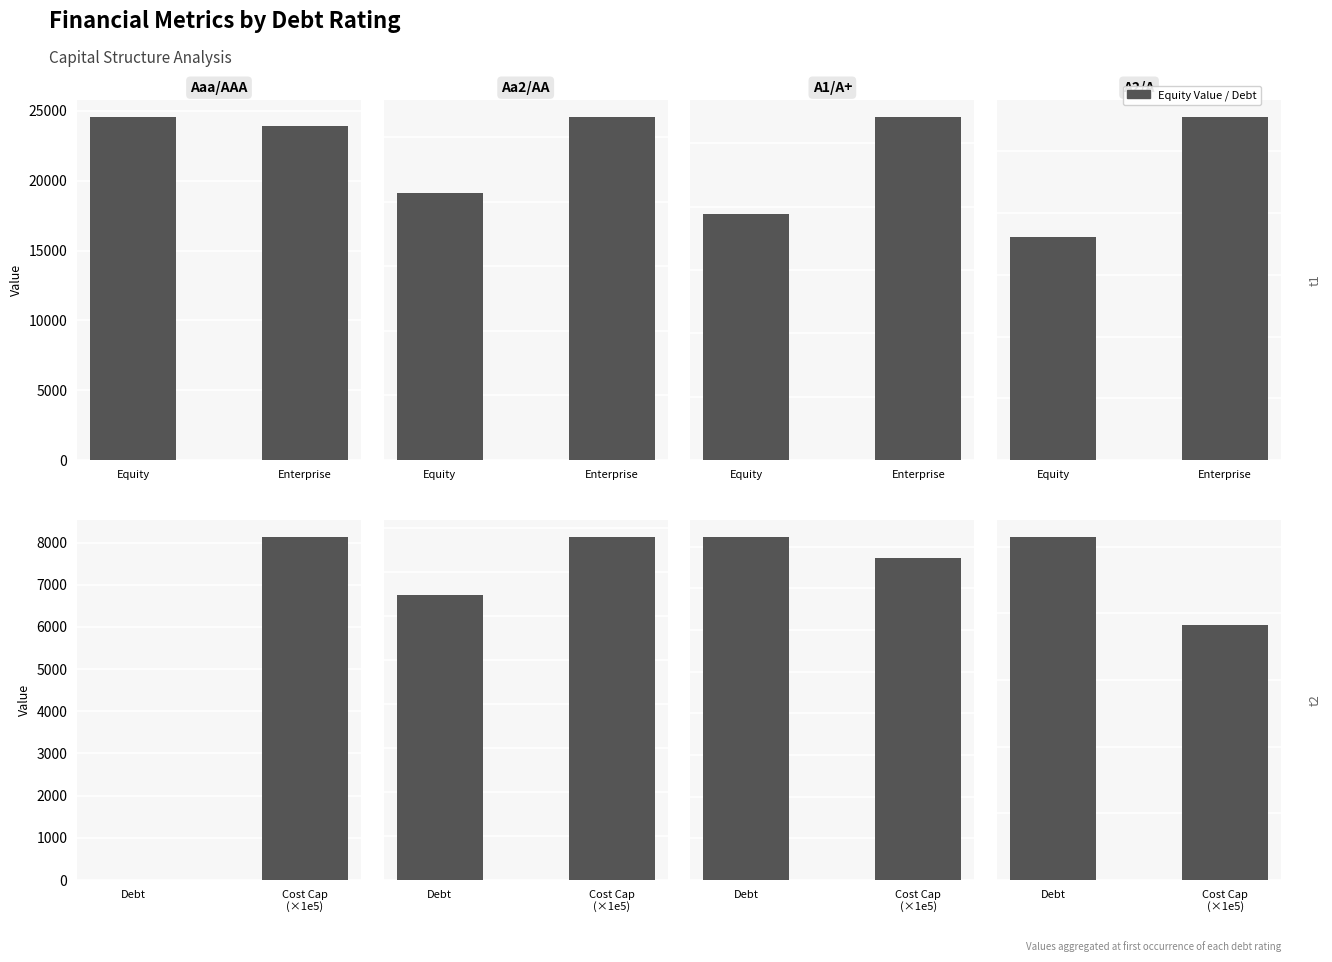

What is the difference between the Aa2/AA values at Equity and Enterprise?

5863.0